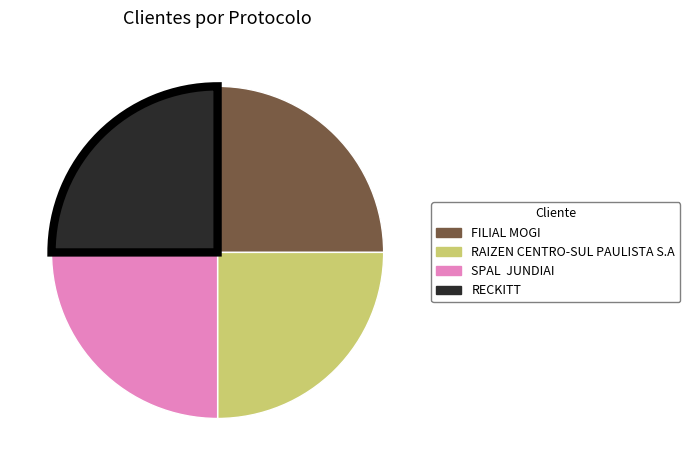

True or false: RECKITT accounts for 10% of the total.

False